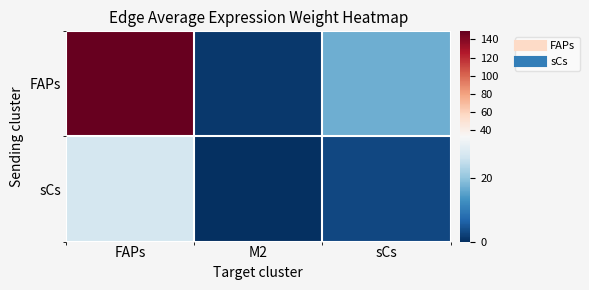

At how many categories does at least one series exceed 7?

2